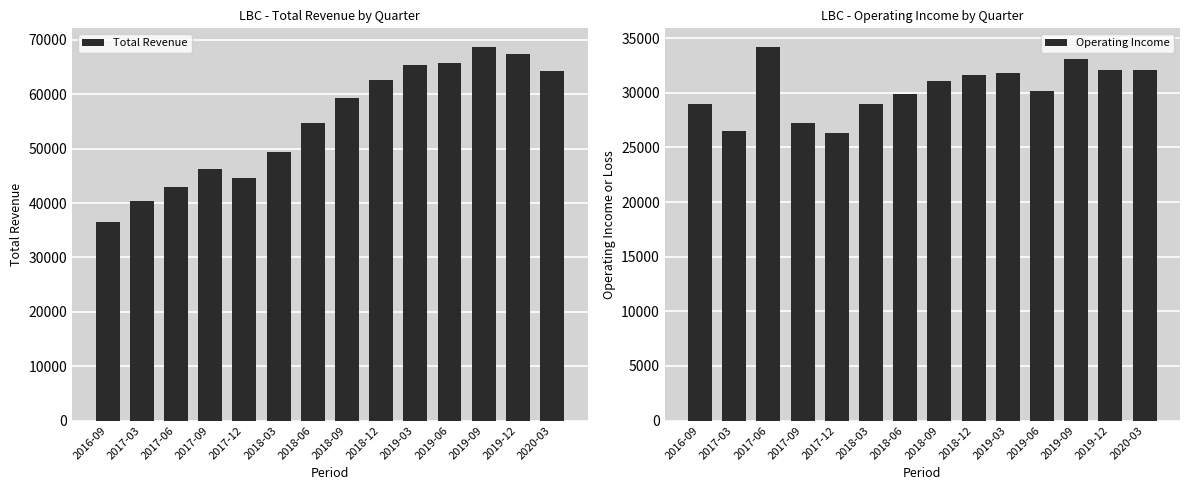

What are all the series names shown in the legend?

Total Revenue, Operating Income